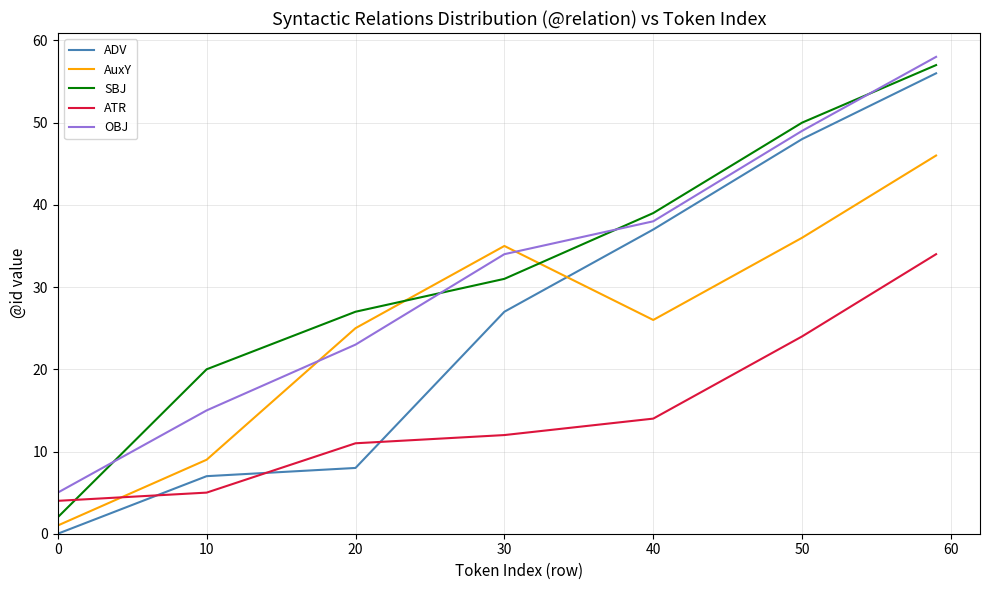

Which series has the largest range (max minus min)?

ADV